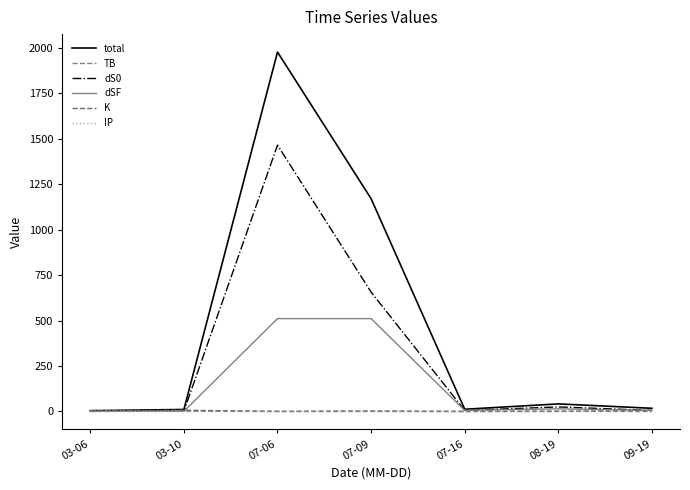

True or false: total has a value of 1169.6 at 07-09.

True